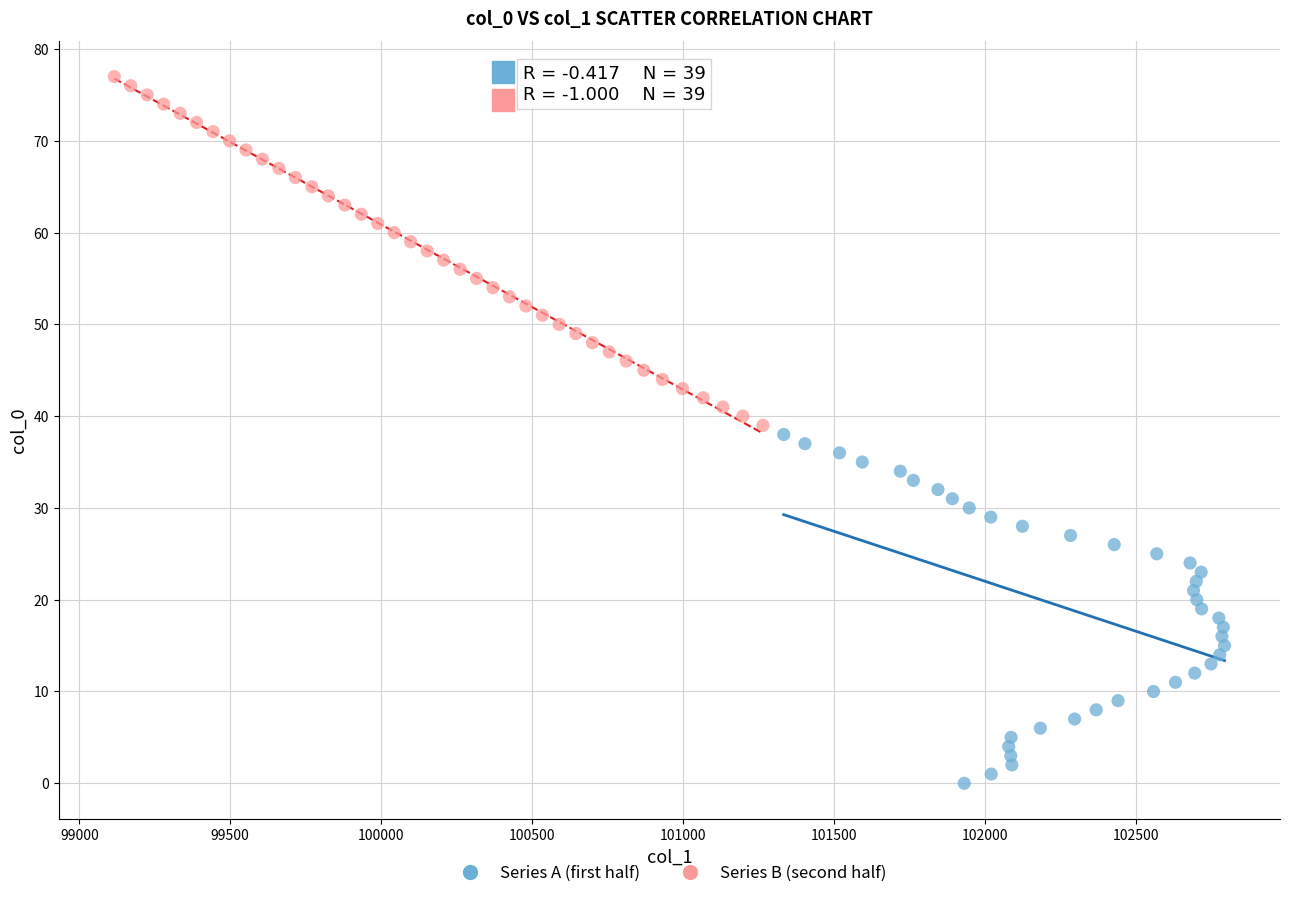

Which series contains the lowest Y value?

Series A (first half)